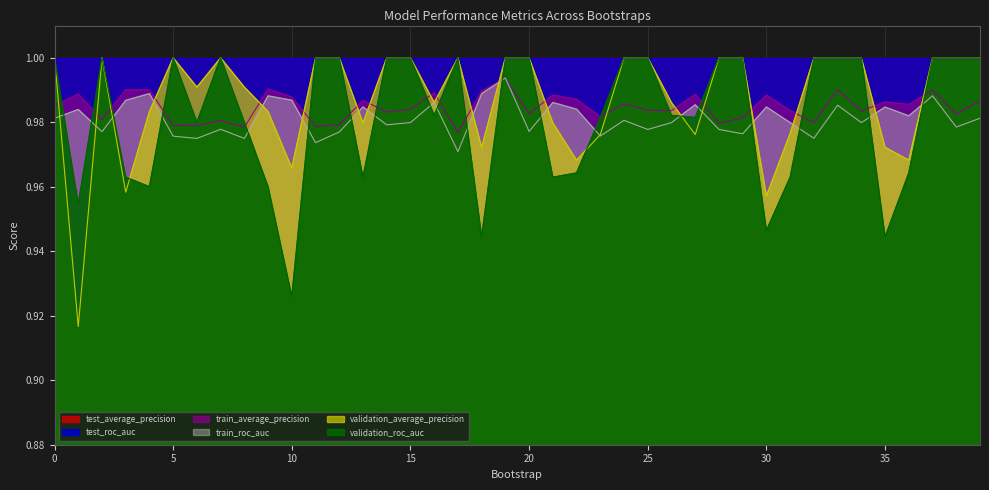

How many interior local valleys does the validation_roc_auc series have?

11